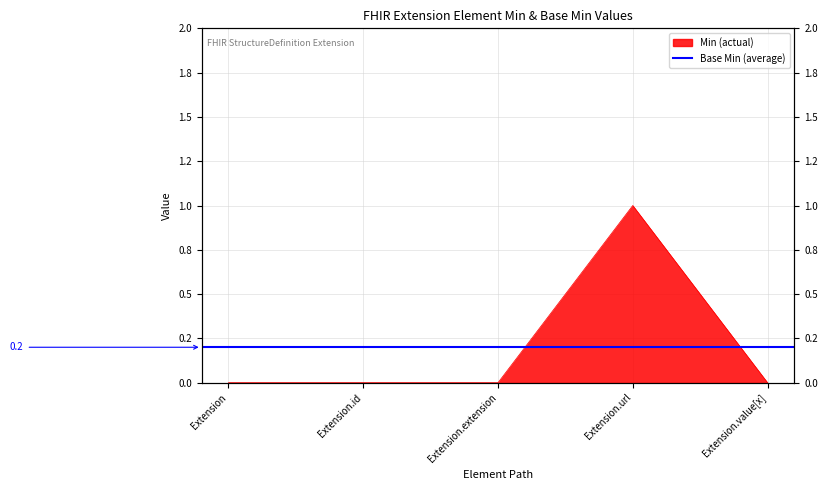

What is the difference between the values at Extension.url and Extension.extension?

1